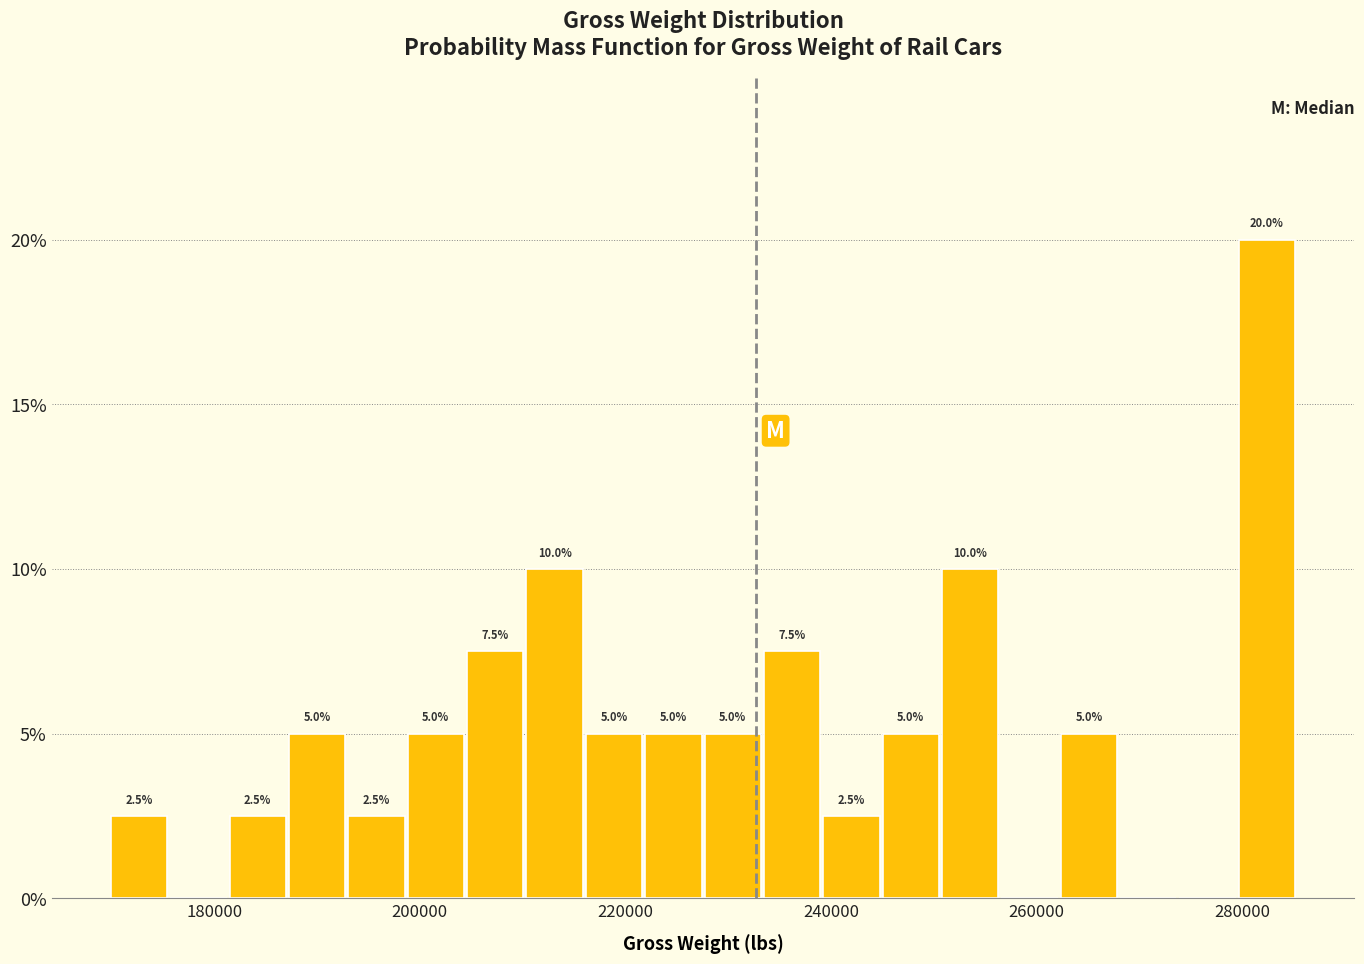

Read against the x-axis, roughly where is the centre of the tallest bar?

282000